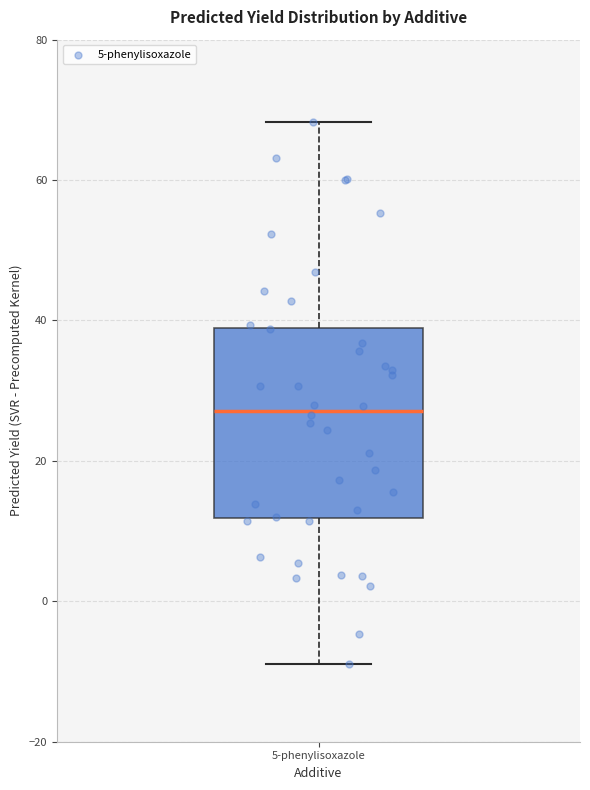

Where is the upper edge of the box for 5-phenylisoxazole on the y-axis? The values are not printed on the chart, so give them approximately, as read against the axis.

38